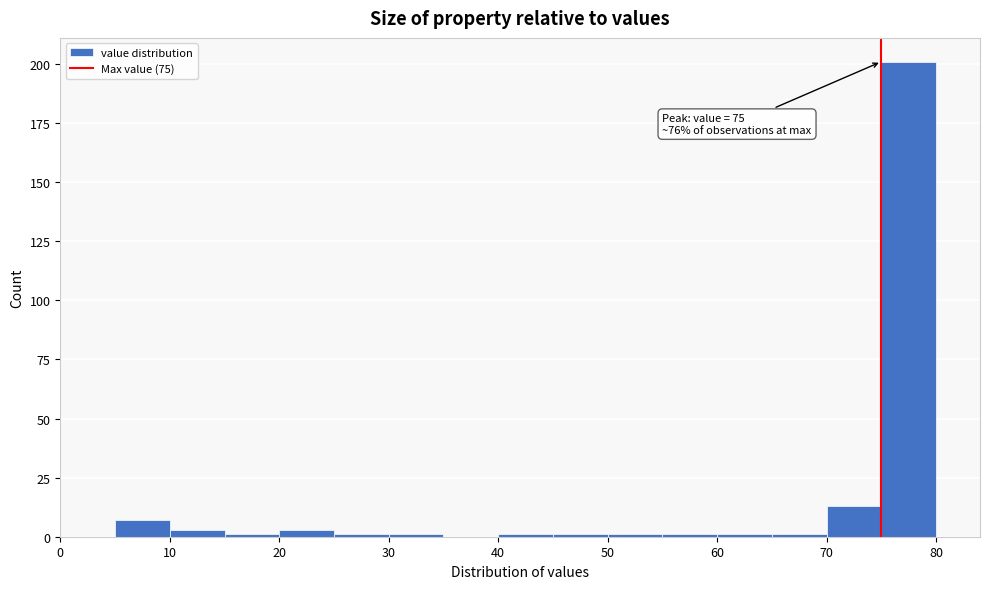

Over which range of the x-axis is the bar tallest?

75 to 80